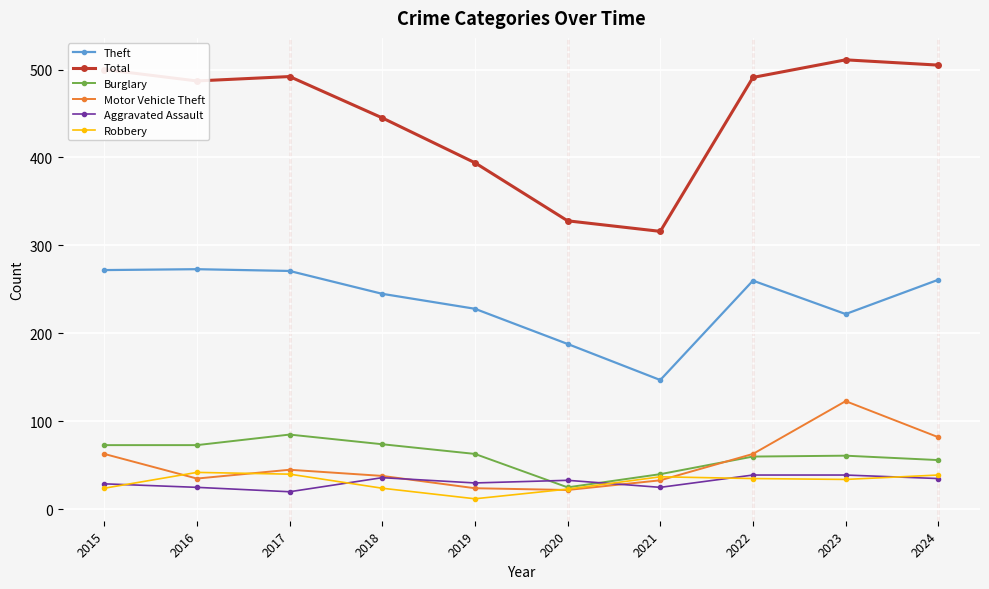

What is the difference between the second highest and minimum values in the Burglary series?

49